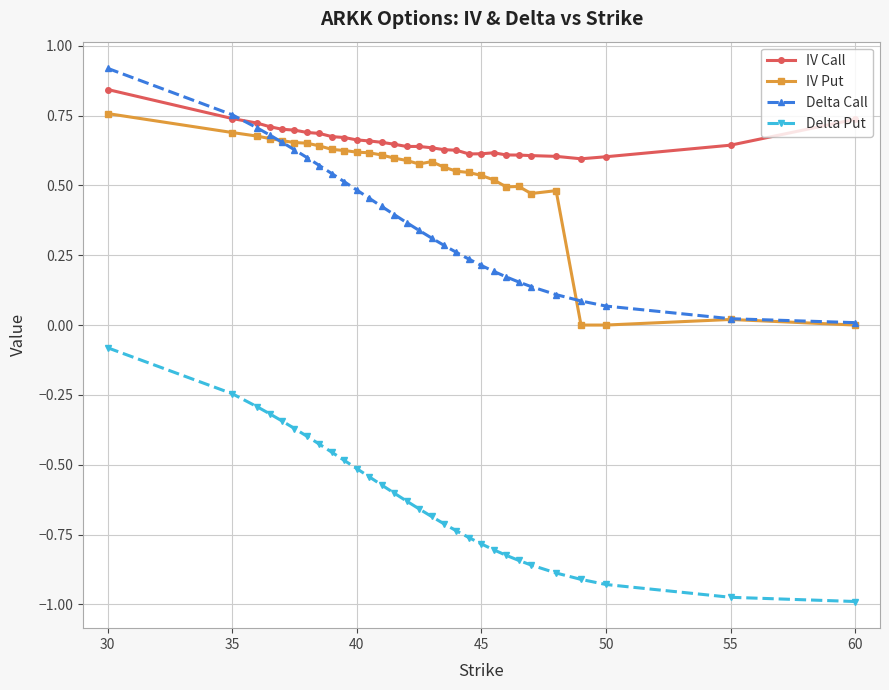

What are all the series names shown in the legend?

IV Call, IV Put, Delta Call, Delta Put